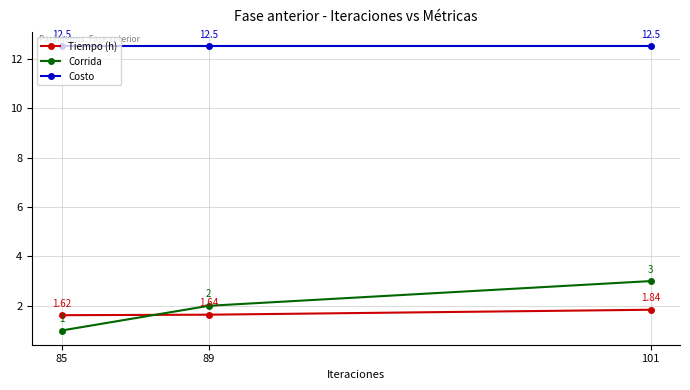

True or false: Costo has a value of 8.2 at 85.

False